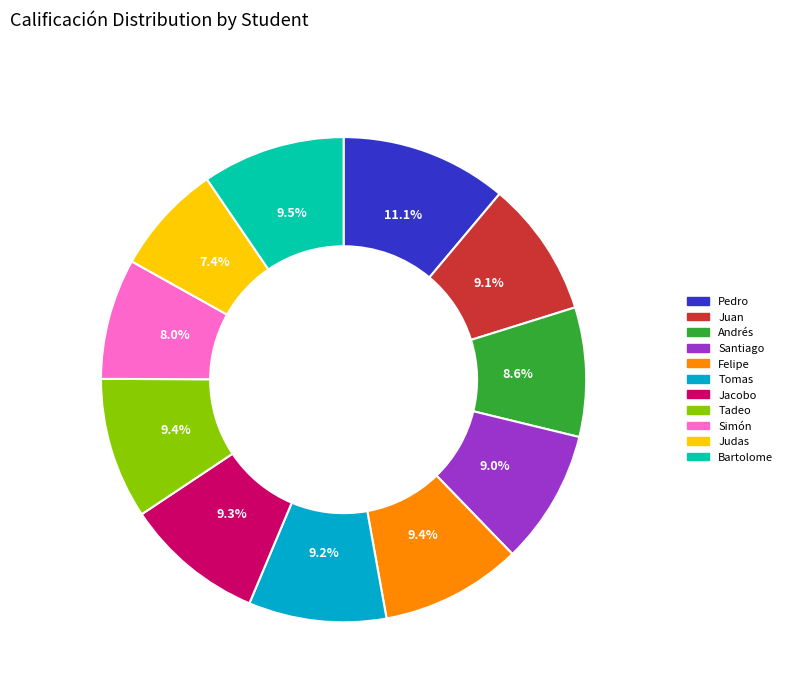

What is the ratio of the value at Bartolome to the value at Tadeo?

1.0